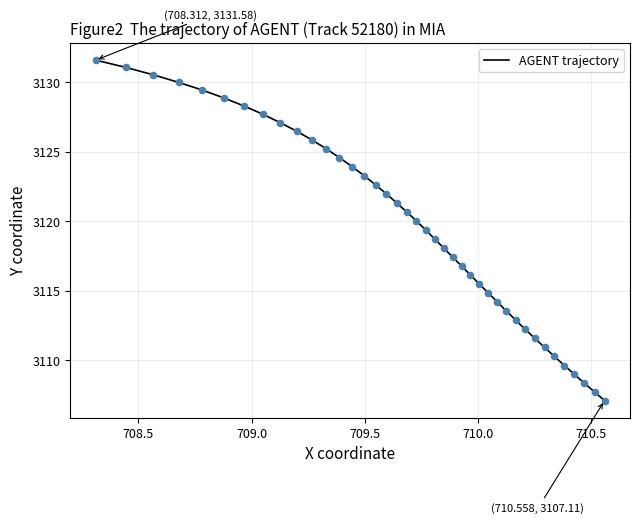

What is the maximum value shown in the chart?

3131.6